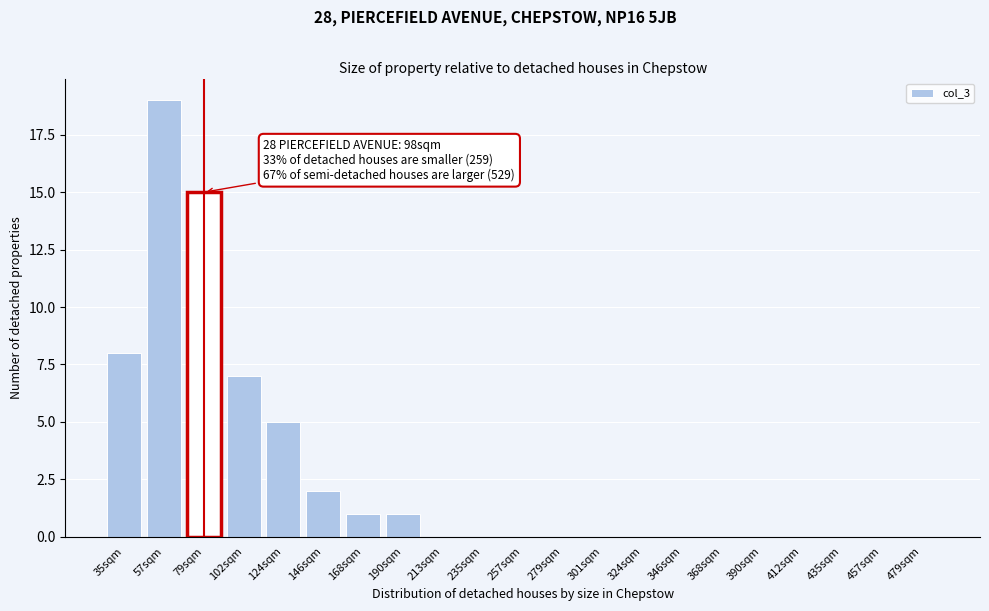

Reading left to right, extract all data points from this chart.

35sqm=8	57sqm=19	79sqm=15	102sqm=7	124sqm=5	146sqm=2	168sqm=1	190sqm=1	213sqm=0	235sqm=0	257sqm=0	279sqm=0	301sqm=0	324sqm=0	346sqm=0	368sqm=0	390sqm=0	412sqm=0	435sqm=0	457sqm=0	479sqm=0